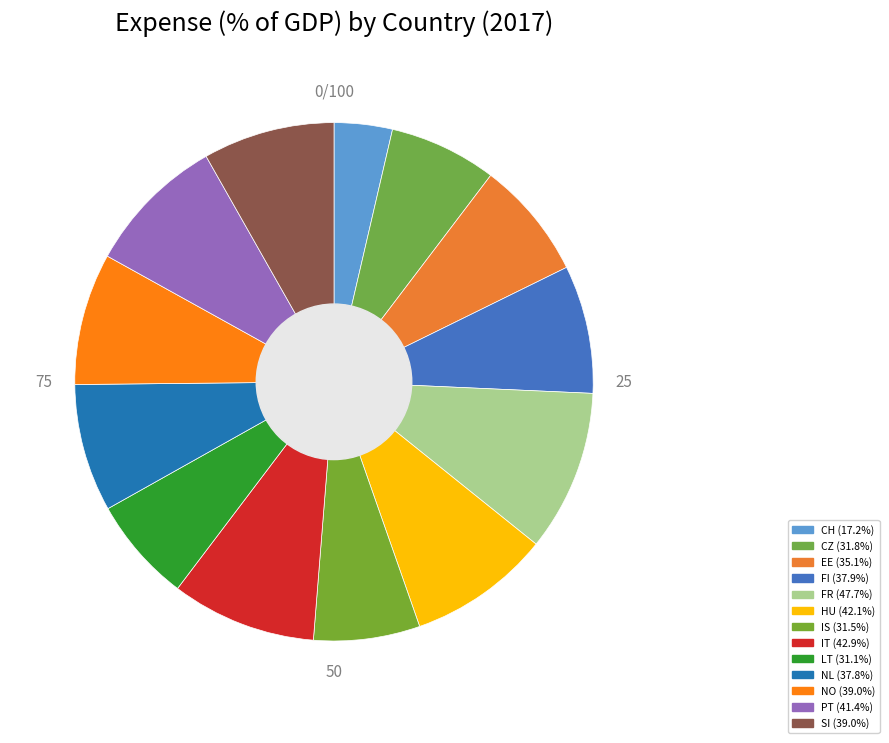

Combined, do IS and NL account for over 50%?

No